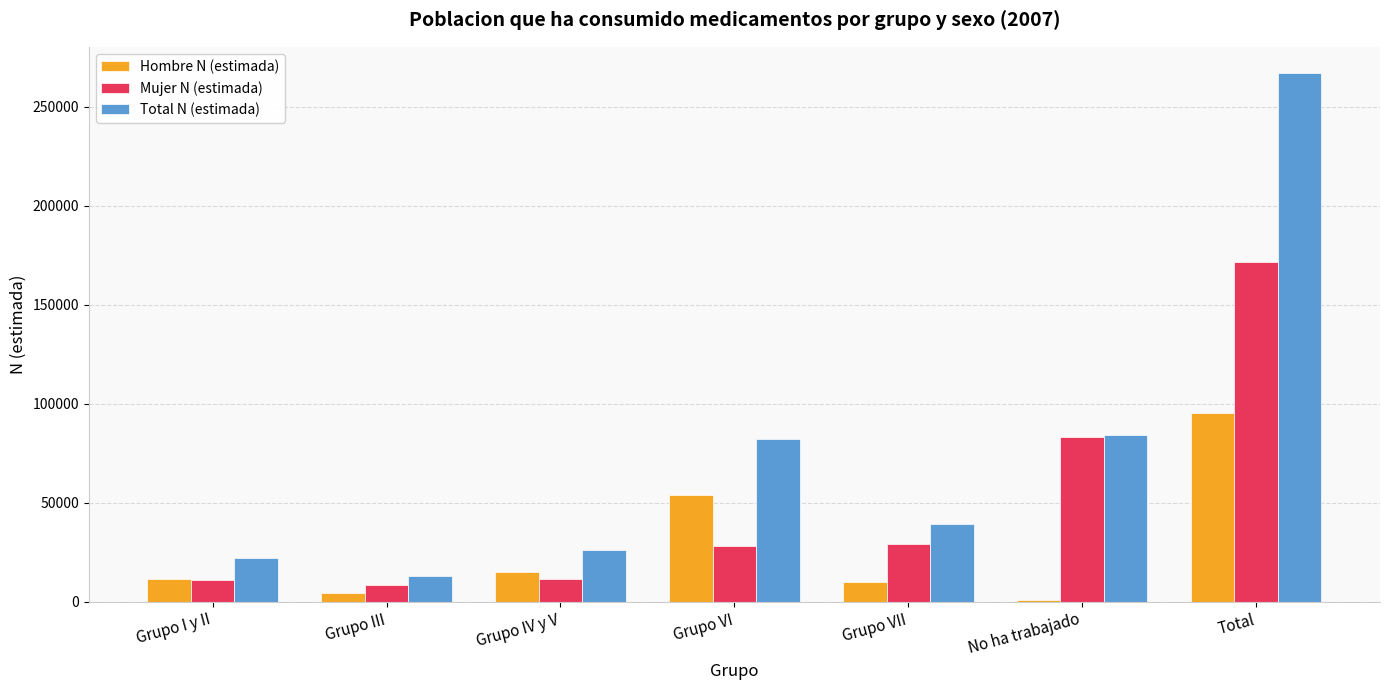

Are the bars horizontal?

No